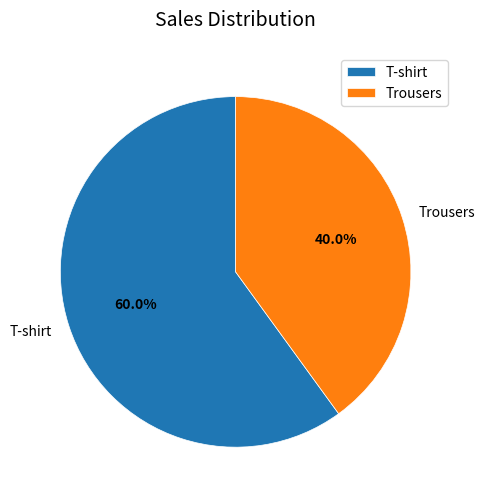

What is the ratio of the value at T-shirt to the value at Trousers?

1.5